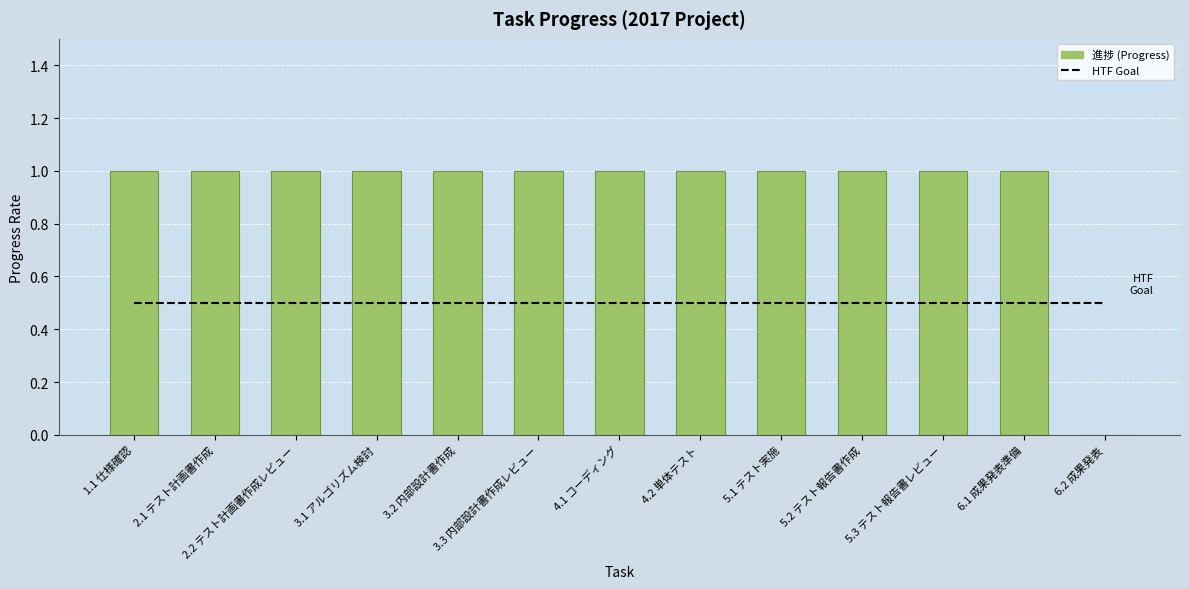

What is the greatest value displayed?

1.0